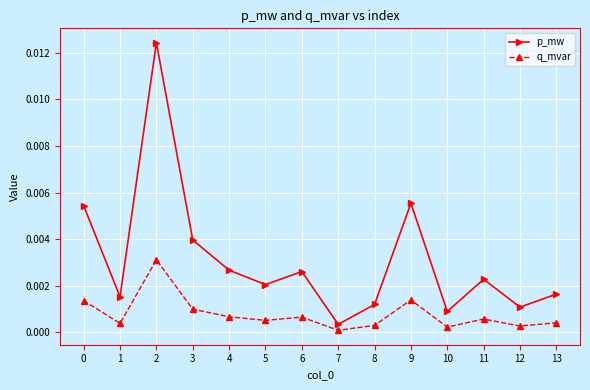

In p_mw, how many points are higher than both neighbors (excluding endpoints)?

4